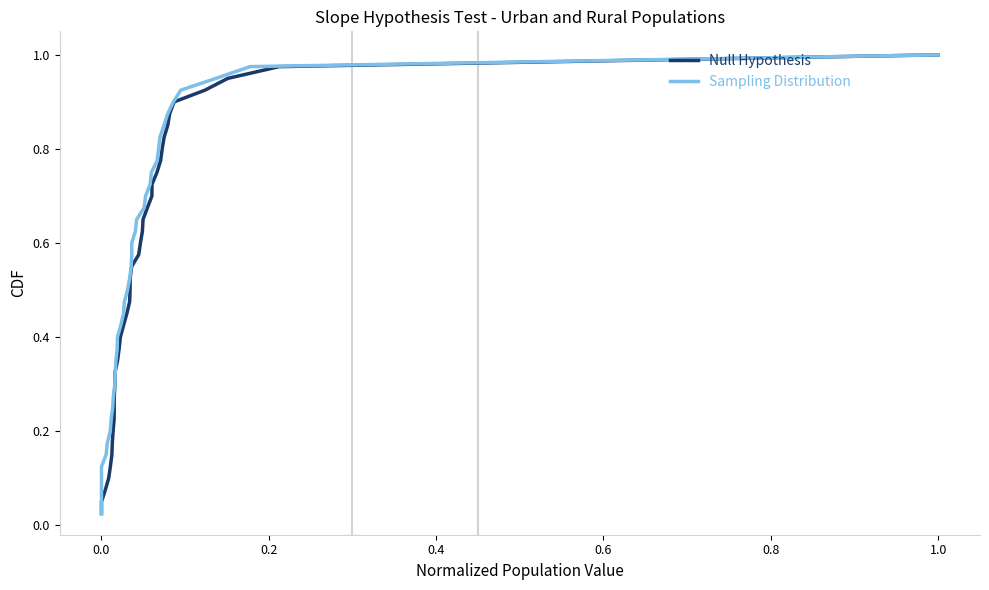

What are all the series names shown in the legend?

Null Hypothesis, Sampling Distribution